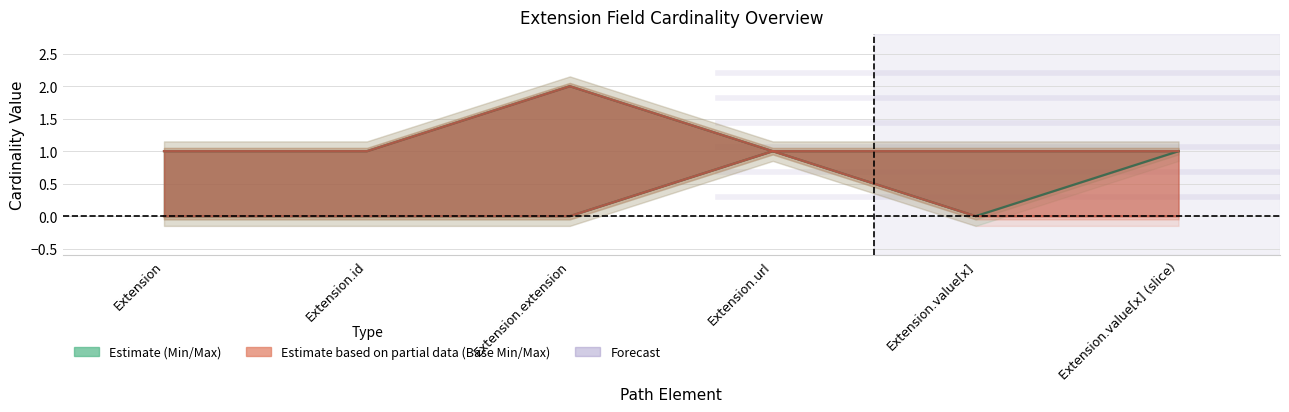

The Max series shows 1 at Extension.value[x] (slice). True or false?

True